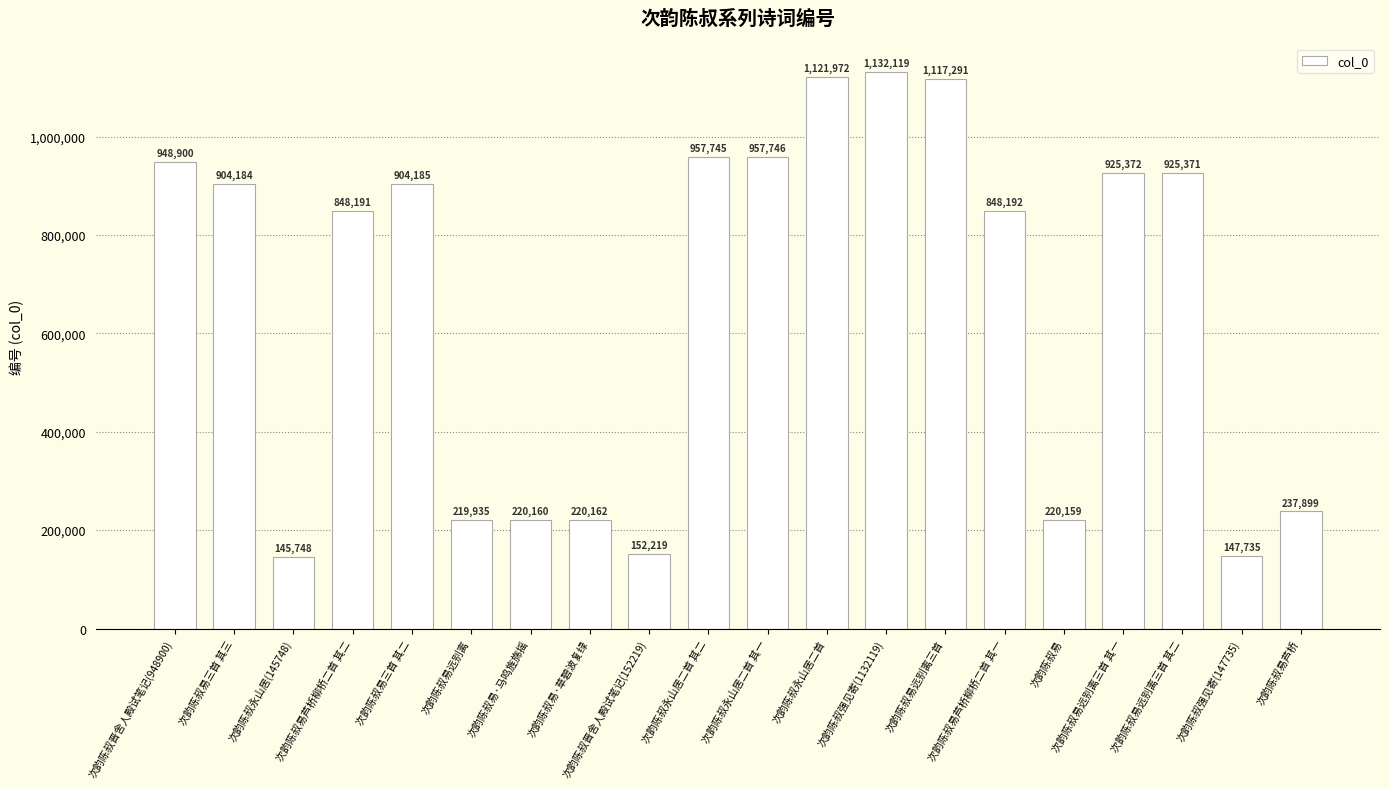

True or false: the data shows 537459 at 次韵陈叔易芦桥柳桥二首 其一.

False